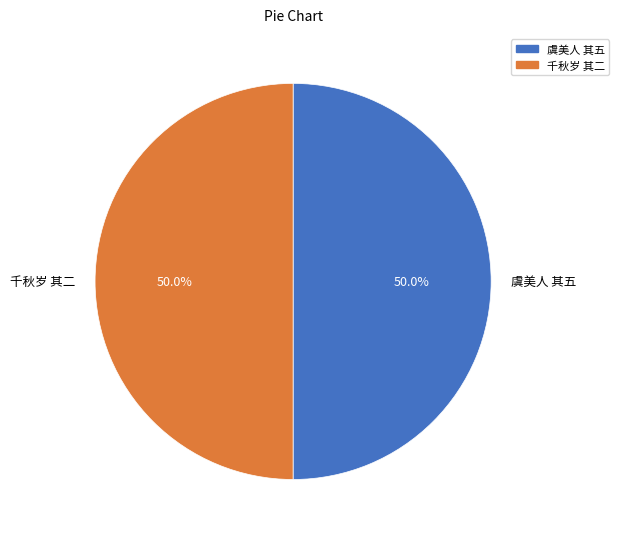

How many slices are in this pie chart?

2